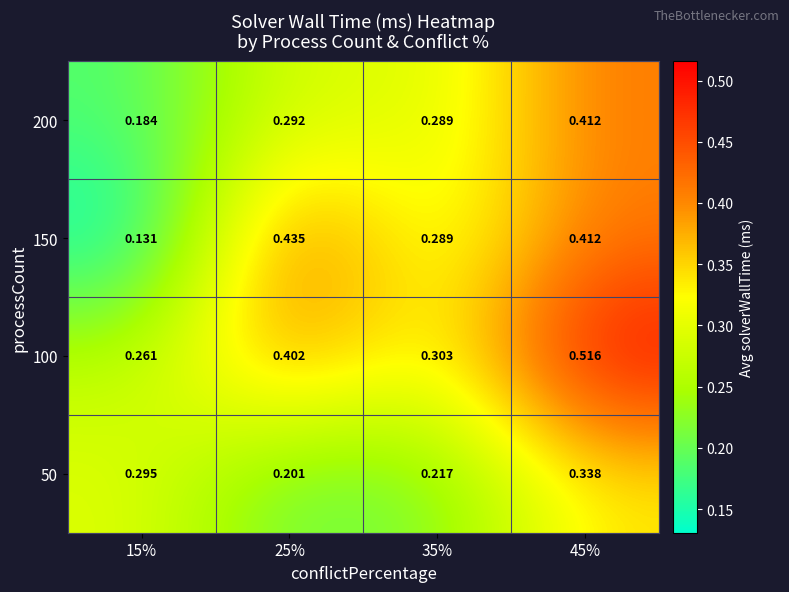

Is the value of 200 at 45% greater than the value of 50 at 45%?

Yes